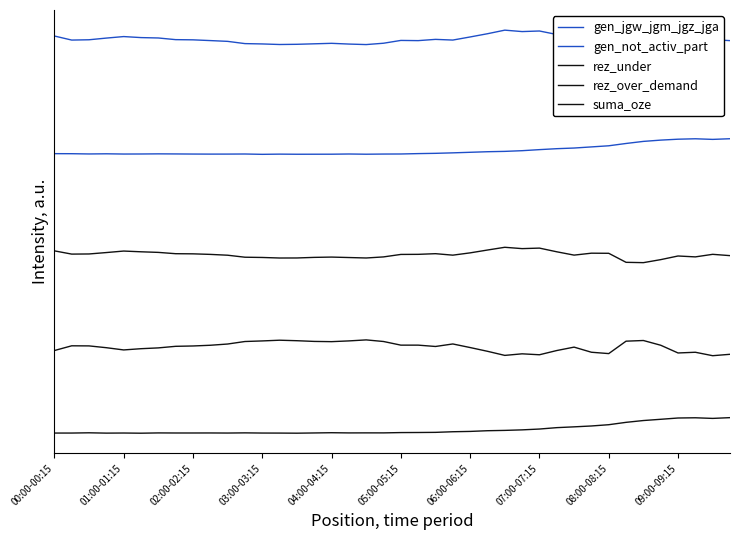

The rez_under series shows 11.6 at 22. True or false?

True